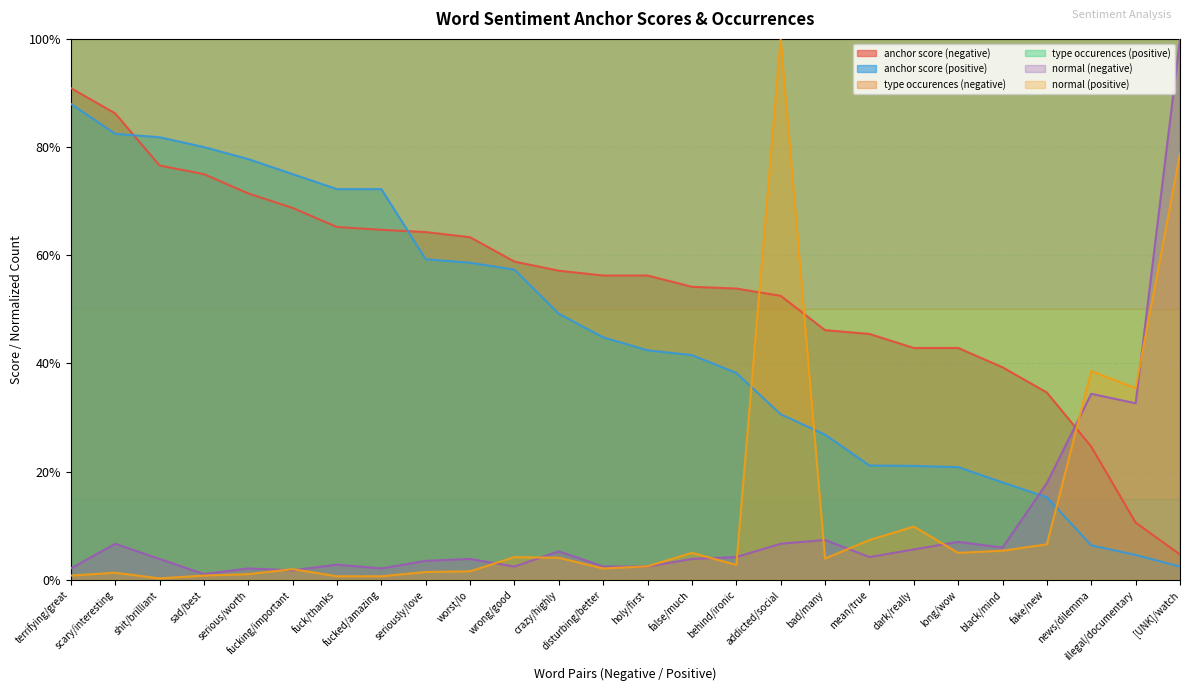

True or false: type occurences (negative) and normal (negative) cross at least once.

False